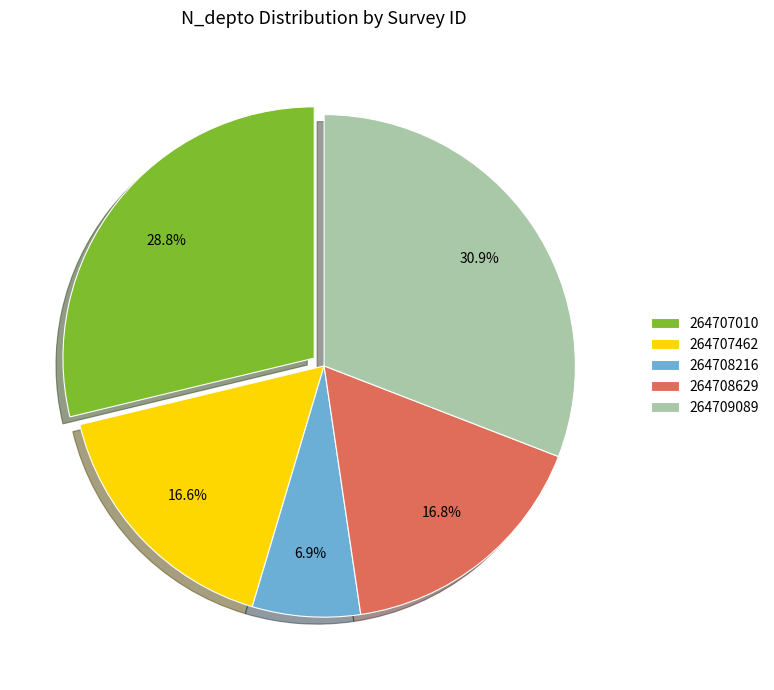

Is it true that 264707462 is 11% of the pie?

False